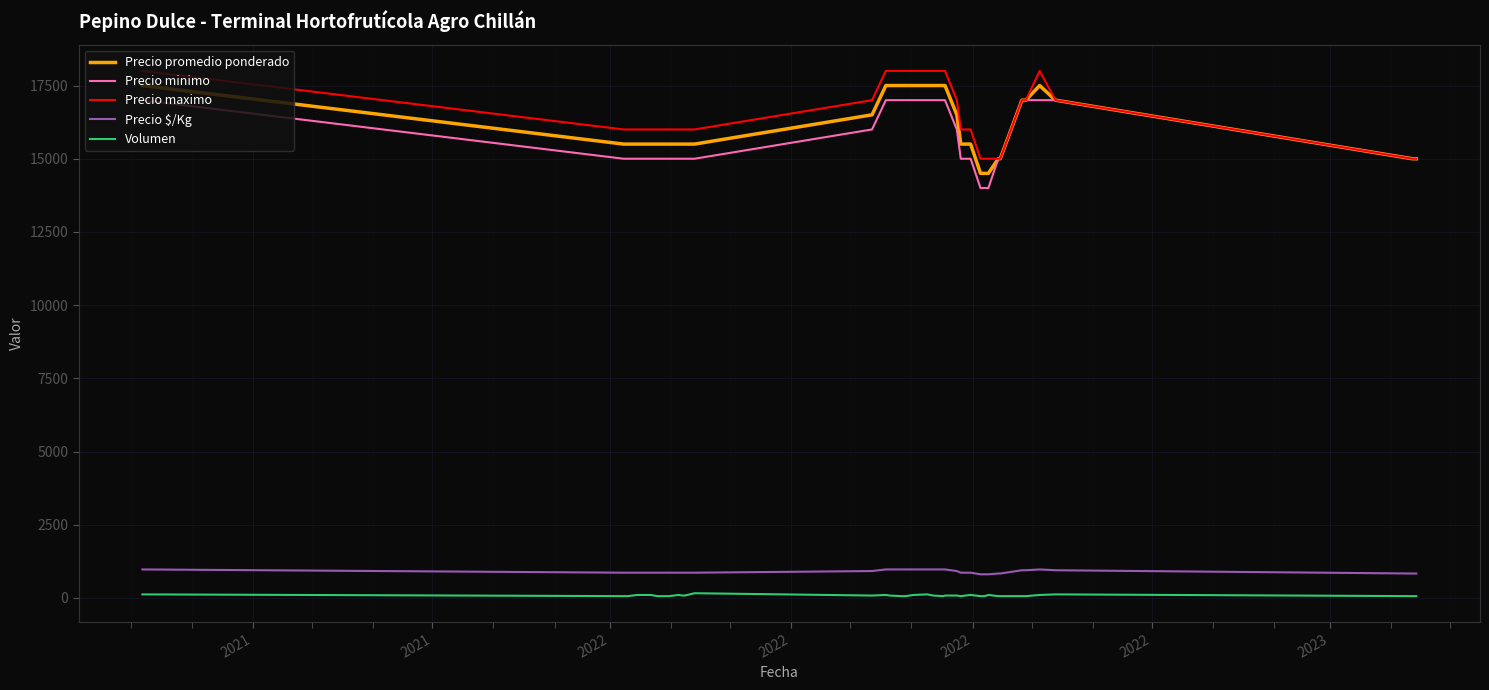

True or false: Precio maximo and Precio $/Kg intersect in this chart.

False